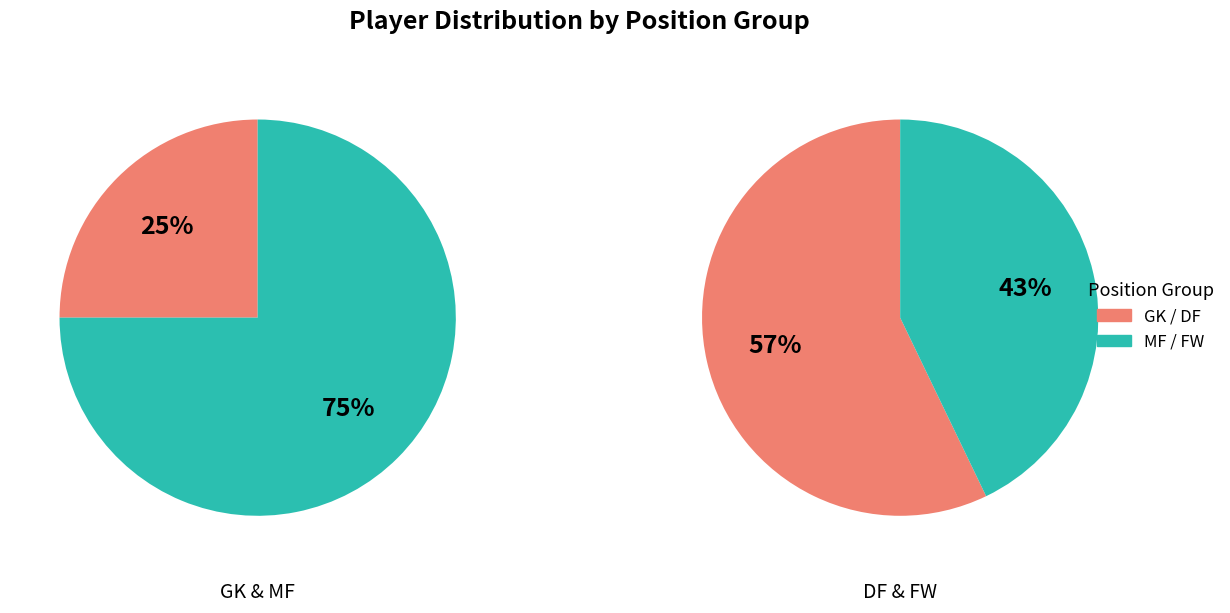

Count the number of slices in the pie.

4